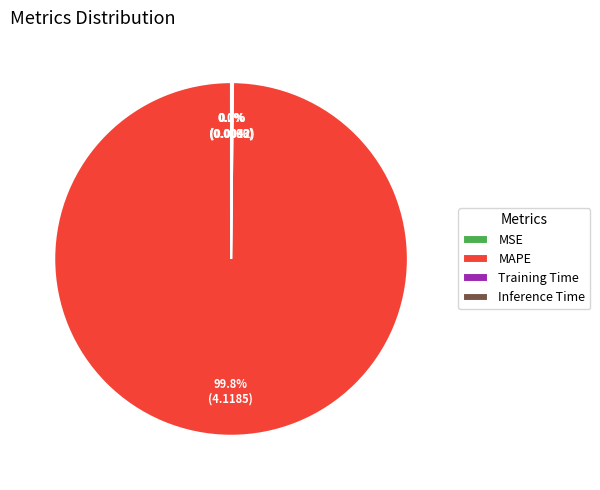

What percentage is the MAPE slice, to the nearest percent?

100%